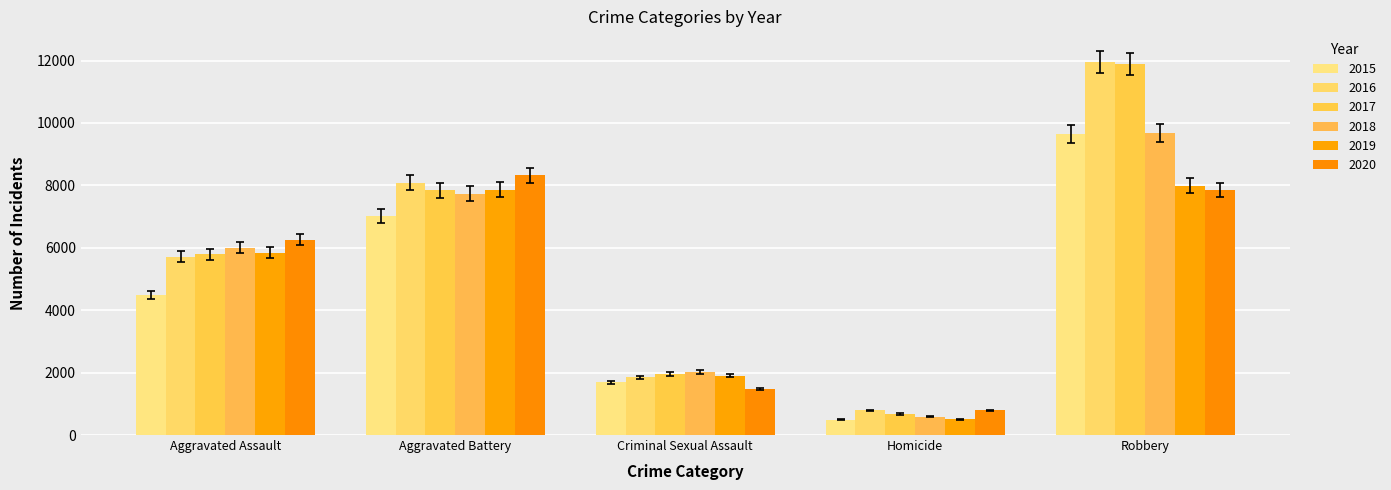

What is the difference between the highest and lowest values at Aggravated Assault?

1783